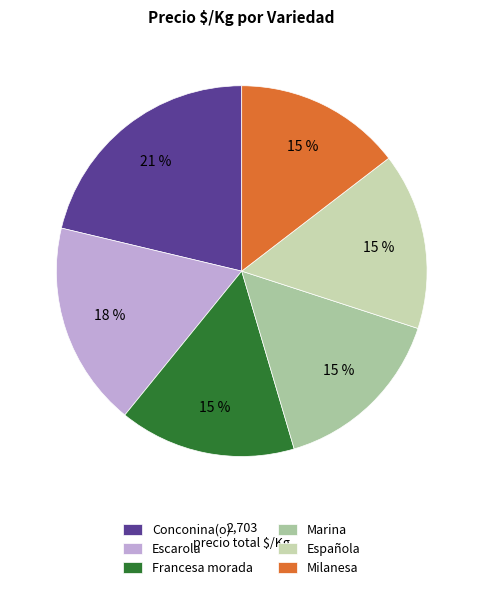

What is the ratio of the value at Conconina(o) to the value at Escarola?

1.2